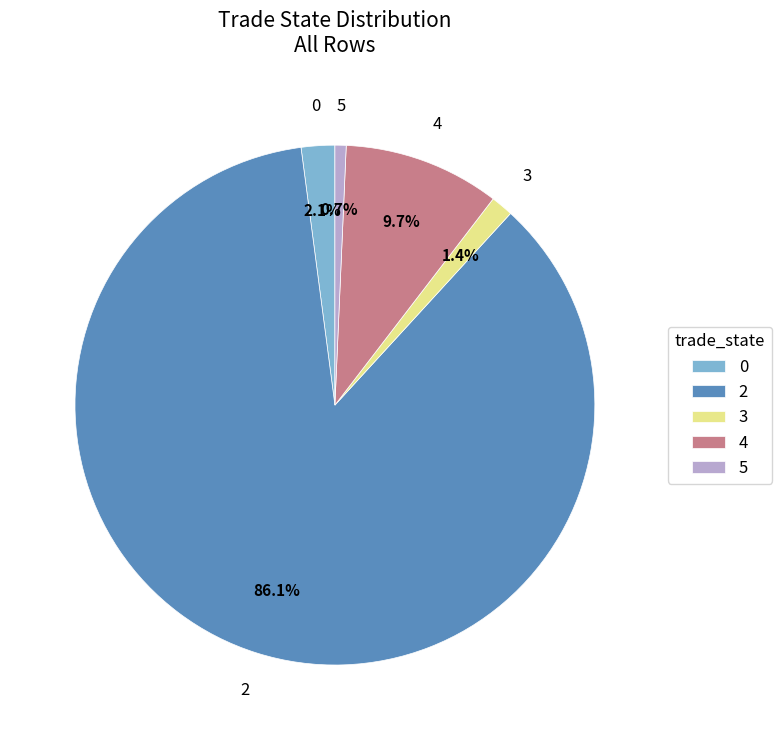

How many slices are in this pie chart?

5